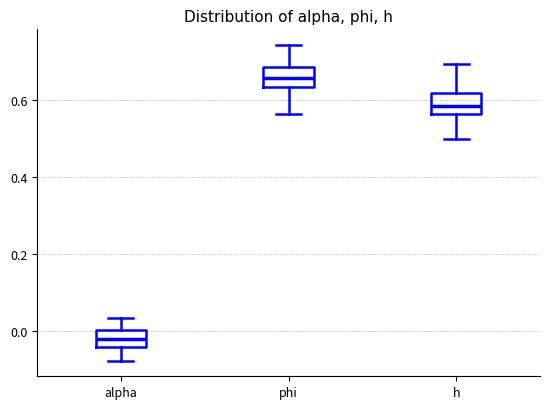

Which box's median line is the lowest?

alpha